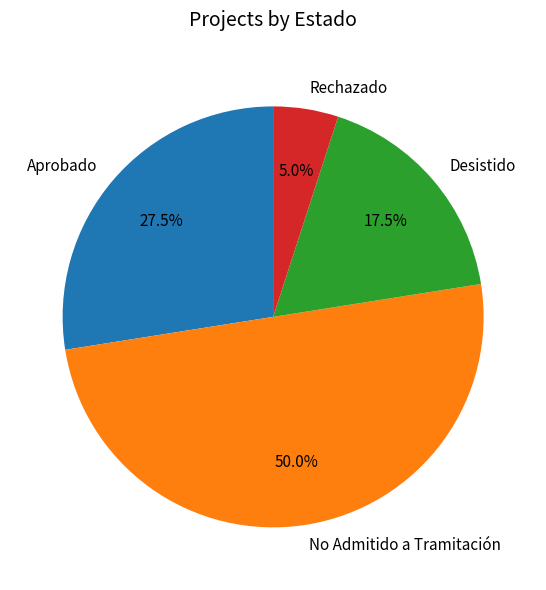

Which category has the smallest portion of the pie?

Rechazado